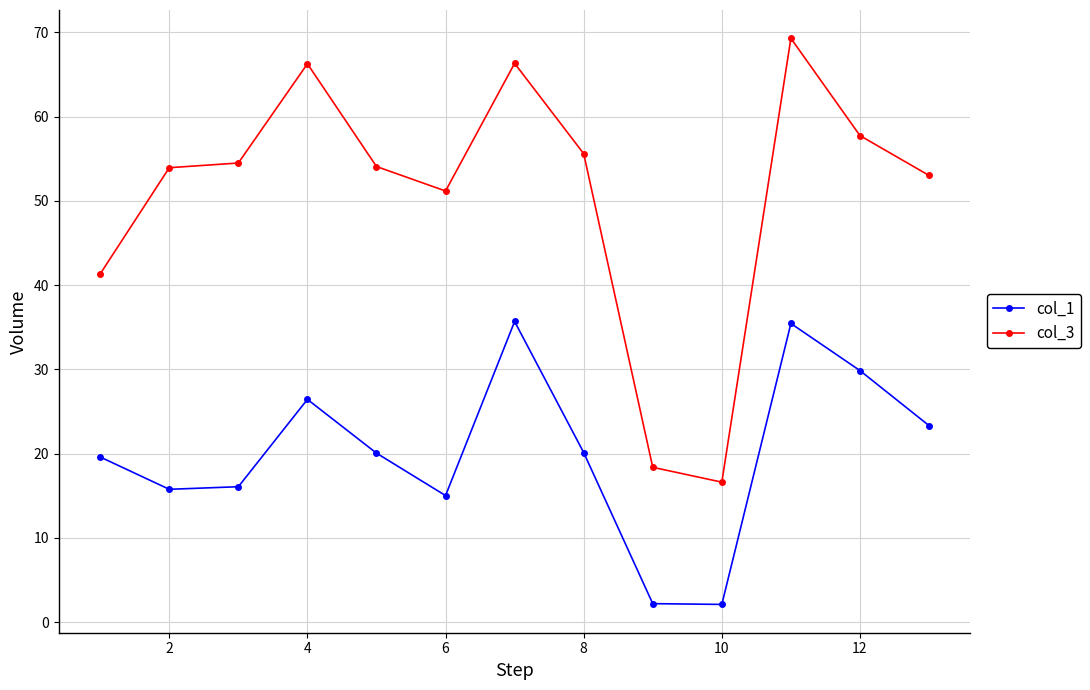

What is the difference between the second highest and minimum values in the col_1 series?

33.3